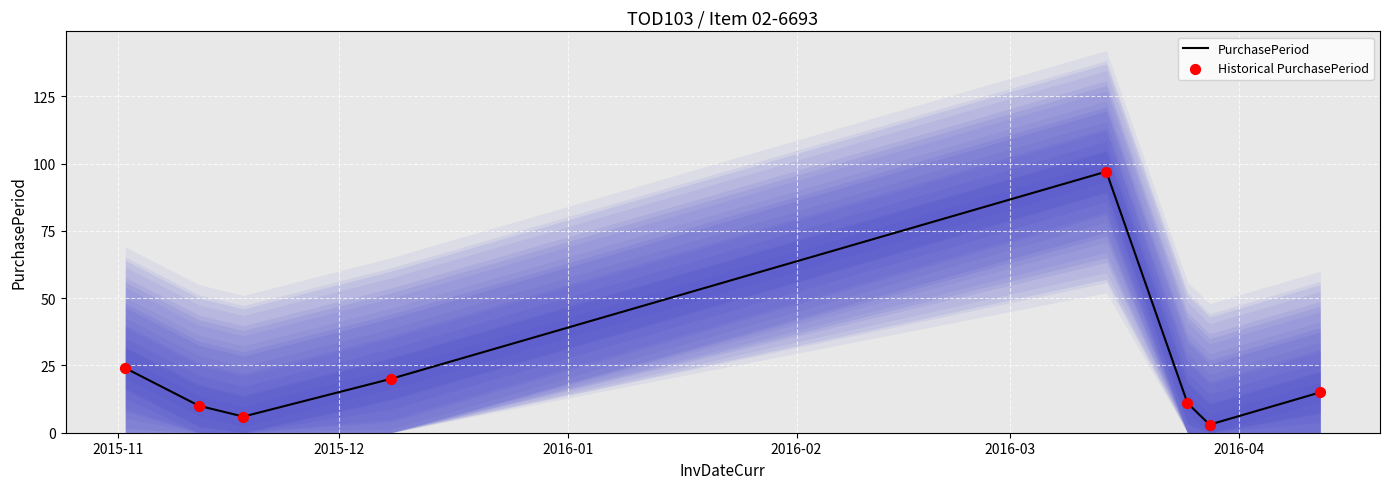

Which series has the largest Y range (max minus min)?

PurchasePeriod